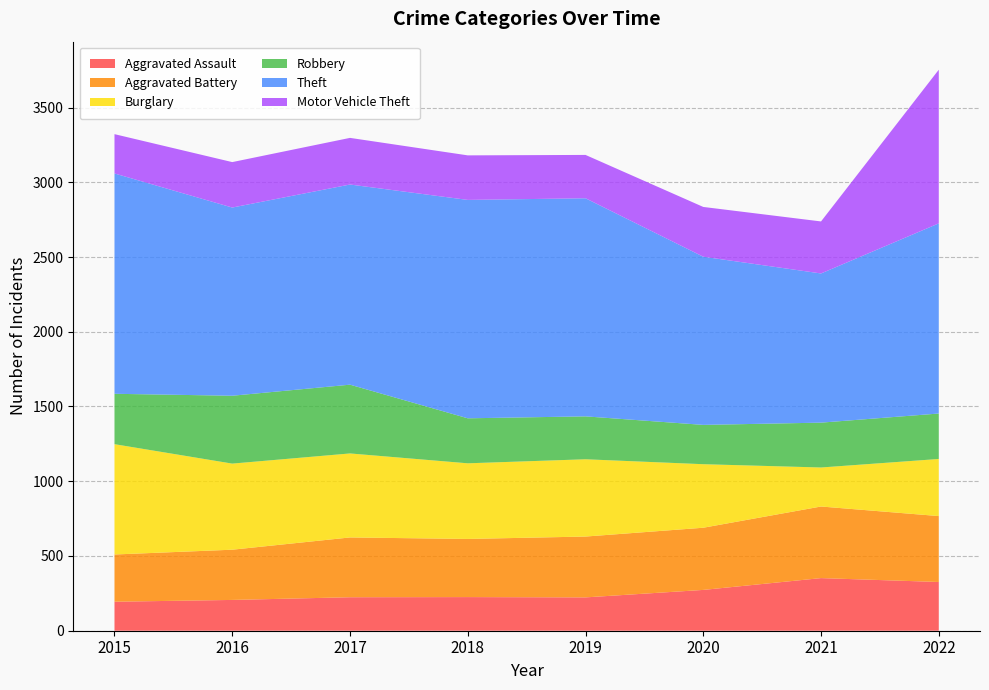

Reading right to left, transcribe all the data shown in this chart.

Aggravated Assault: 2022=326	2021=352	2020=273	2019=223	2018=225	2017=224	2016=206	2015=194
Aggravated Battery: 2022=441	2021=479	2020=416	2019=407	2018=389	2017=400	2016=336	2015=316
Burglary: 2022=382	2021=261	2020=425	2019=517	2018=506	2017=562	2016=576	2015=738
Robbery: 2022=304	2021=300	2020=263	2019=287	2018=301	2017=460	2016=454	2015=337
Theft: 2022=1272	2021=998	2020=1125	2019=1459	2018=1461	2017=1339	2016=1259	2015=1474
Motor Vehicle Theft: 2022=1028	2021=348	2020=333	2019=290	2018=298	2017=312	2016=304	2015=263